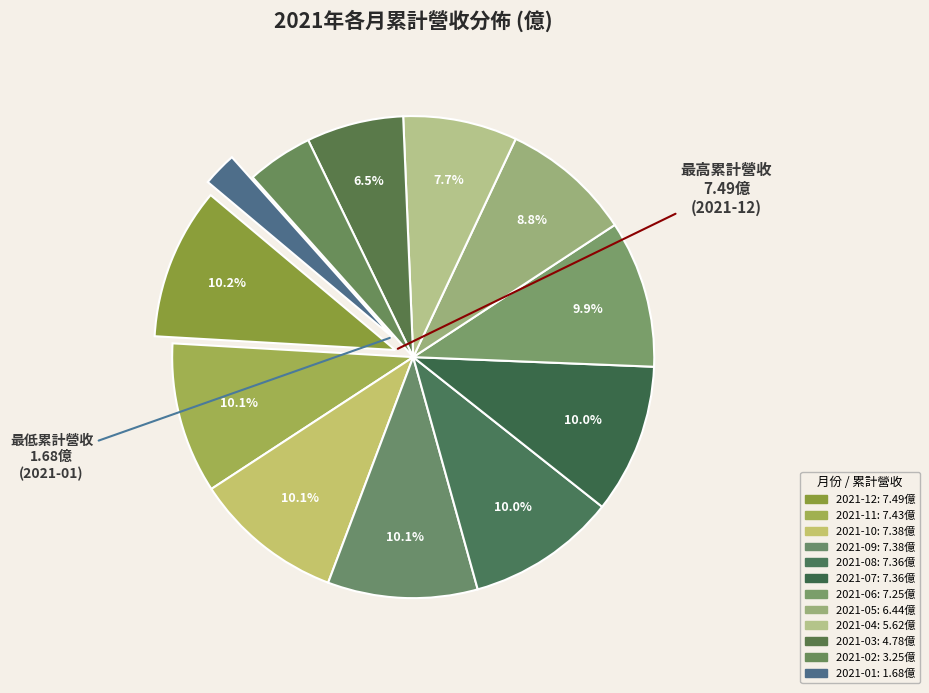

How many segments does this pie chart have?

12